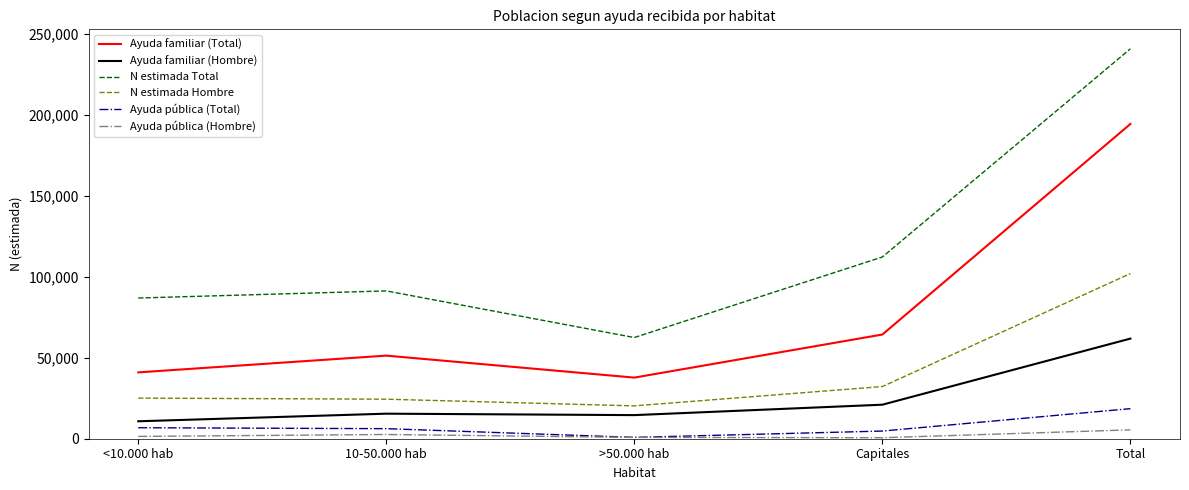

The Ayuda pública (Total) series shows 827 at >50.000 hab. True or false?

True